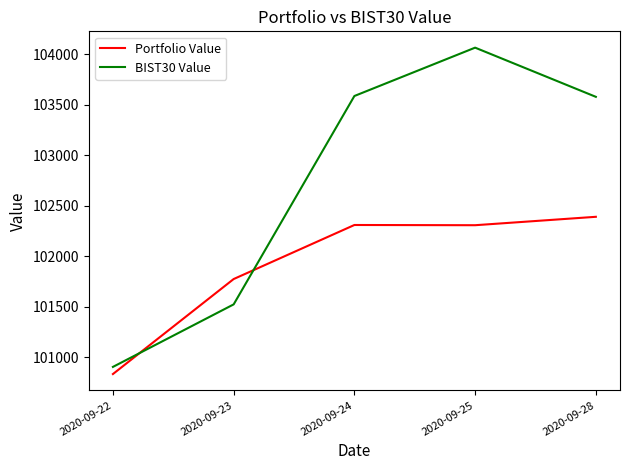

What is the approximate value of BIST30 Value at 2020-09-23?

101524.9